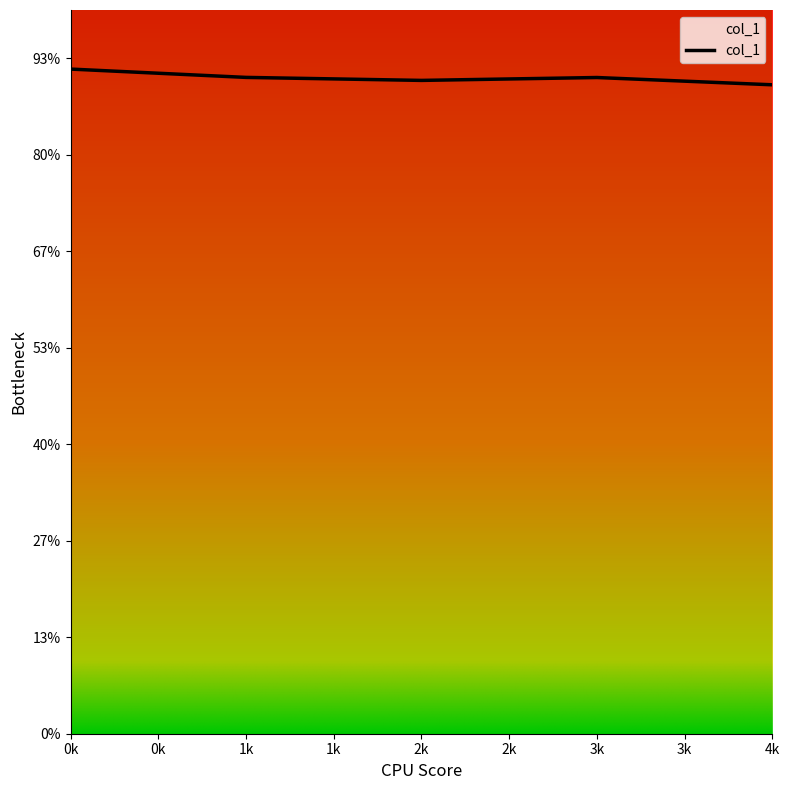

Is this an area chart (filled region under the line)?

Yes